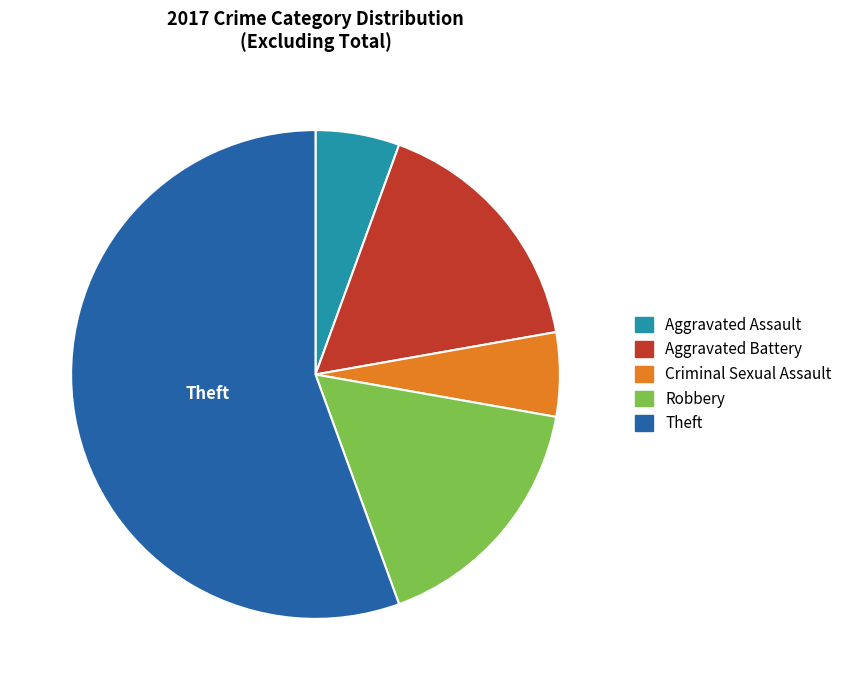

Does any single category account for the majority?

Yes